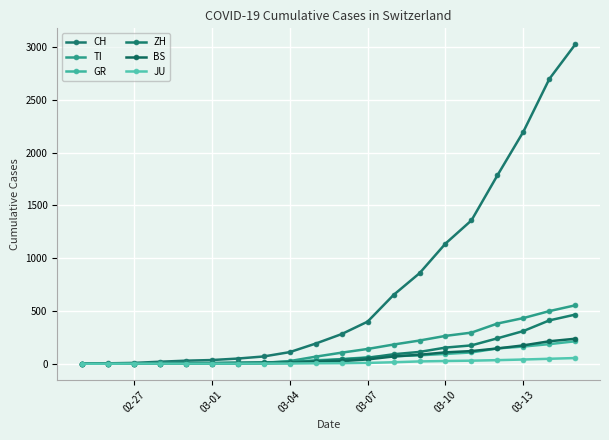

True or false: GR and JU intersect in this chart.

False